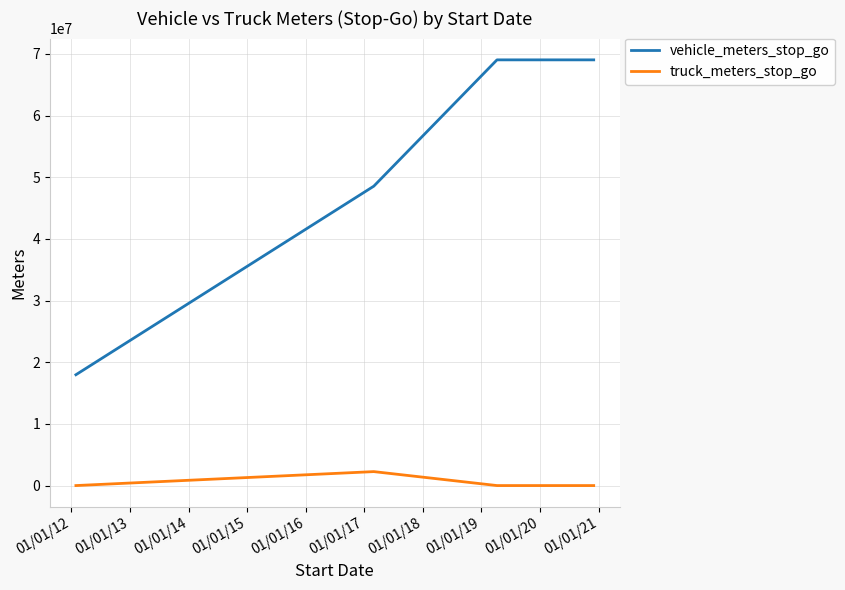

Count the number of categories in the chart.

4